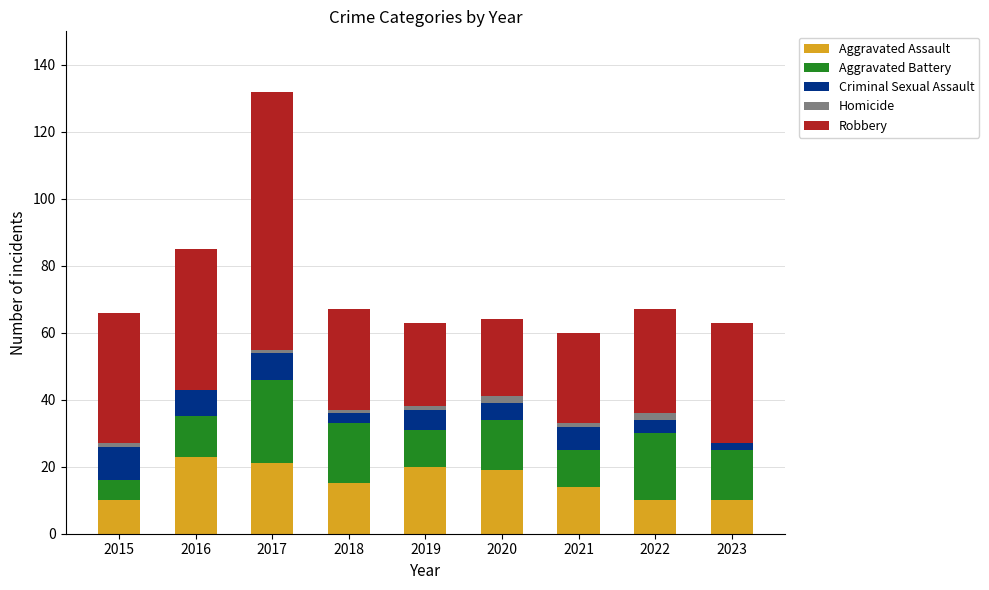

What is the highest value of the Aggravated Assault series?

23